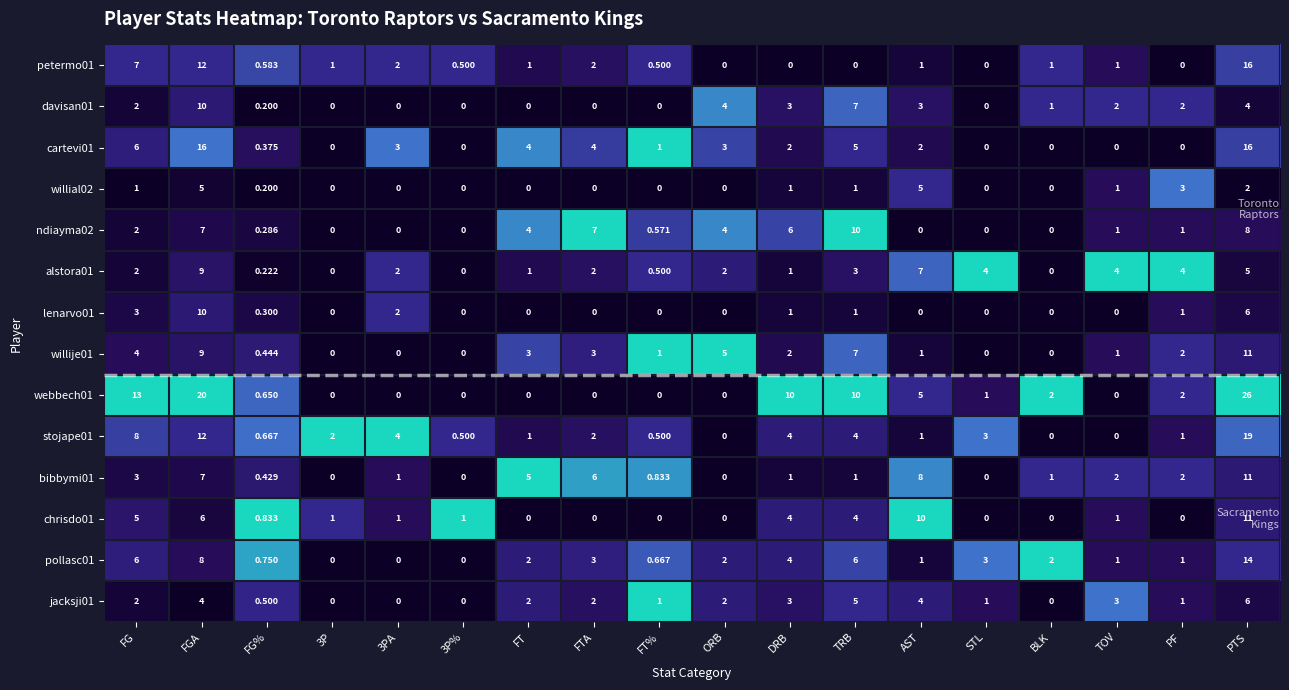

Where does the cartevi01 series first go above 2?

FG